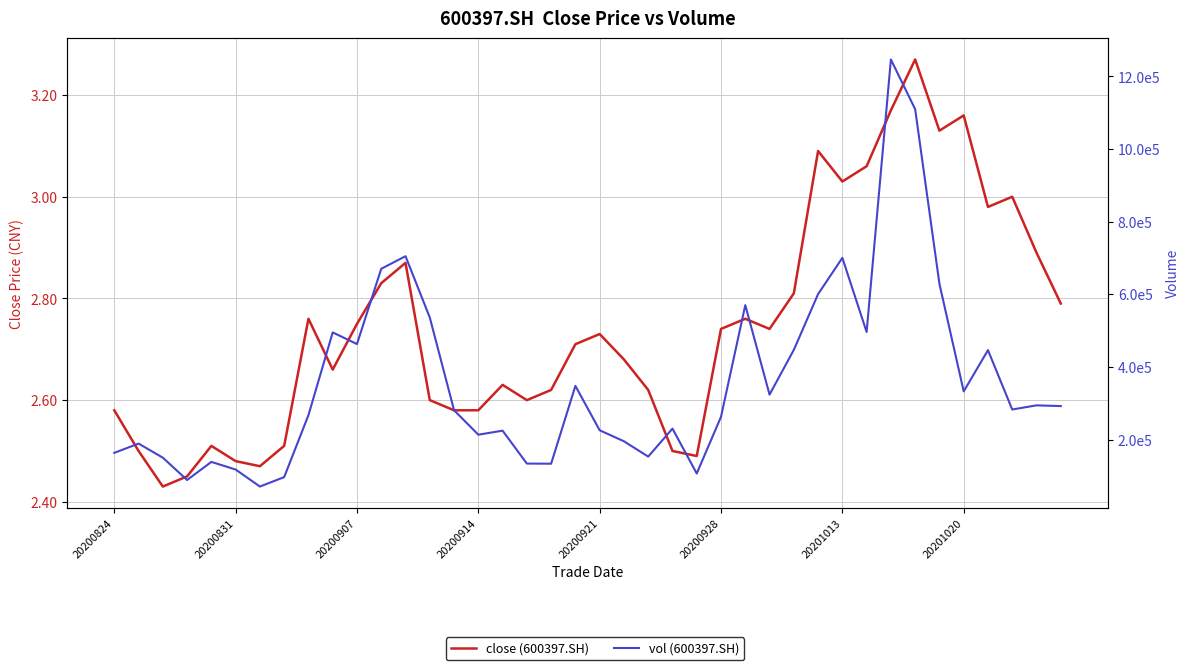

In close (600397.SH), how many points are higher than both neighbors (excluding endpoints)?

10